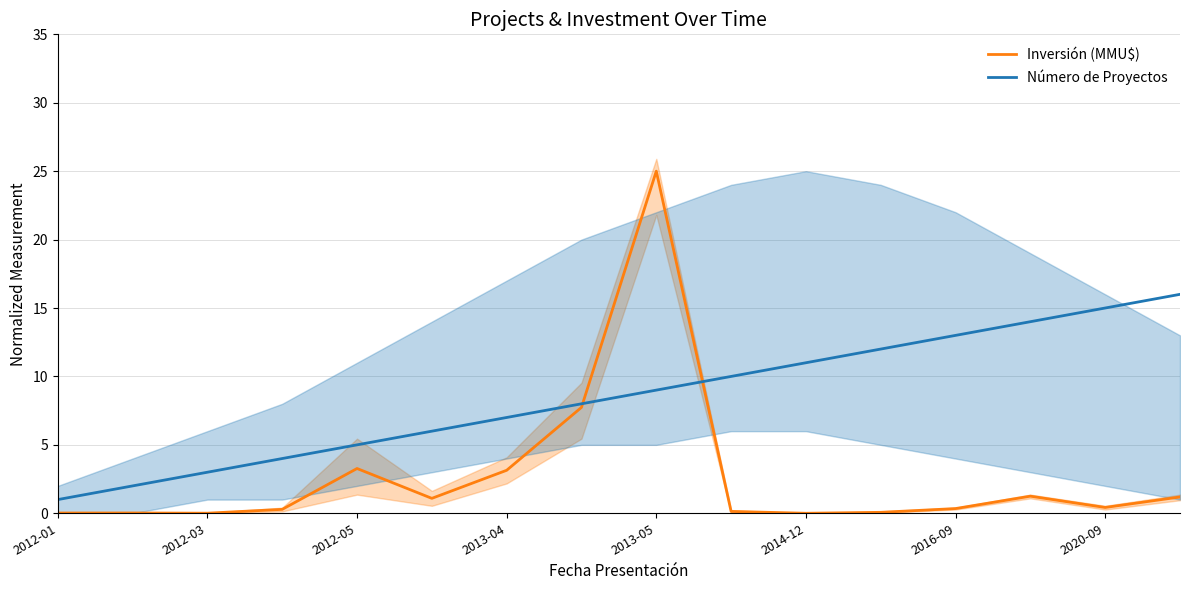

How many interior local valleys does the Inversión (MMU$) series have?

4